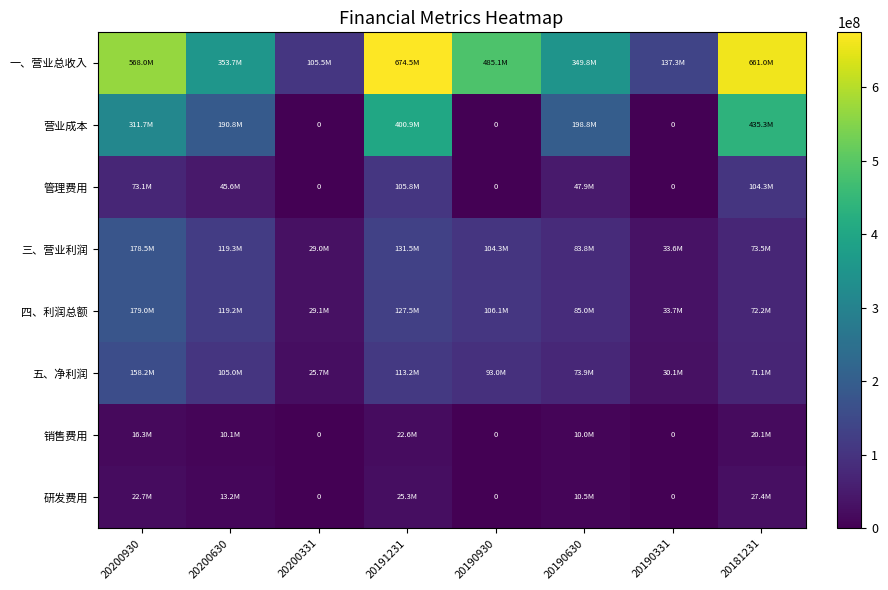

How many data points in 一、营业总收入 are less than 485071400?

4